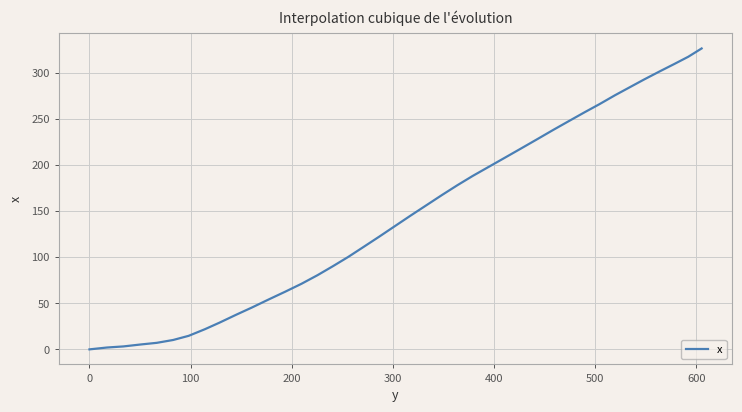

What is the maximum value shown in the chart?

326.6